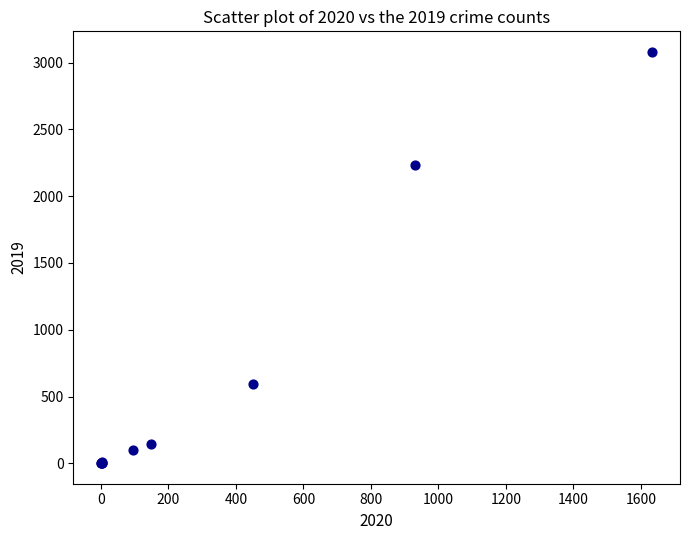

What Y value in the scatter plot is closest to 1540?

2230